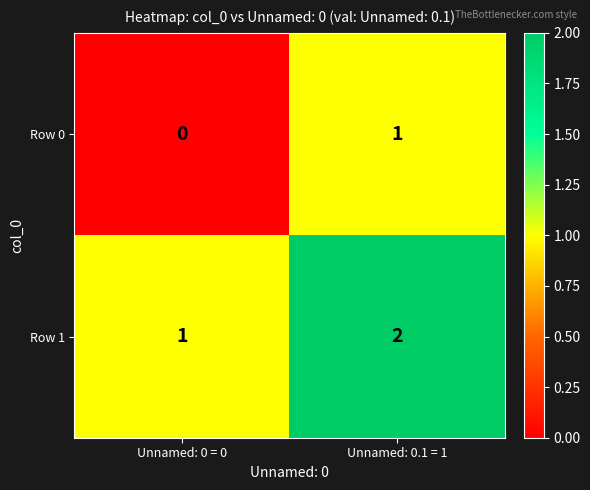

How many series are shown in this chart?

2